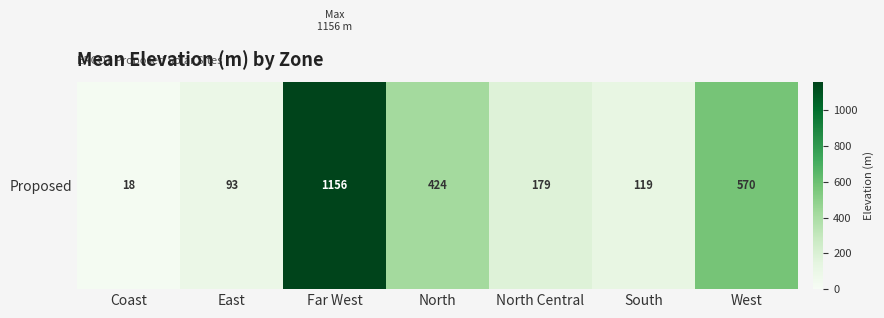

Reading right to left, what are all the values shown in this chart?

570.1	118.6	179.3	423.6	1156.5	93.4	18.2